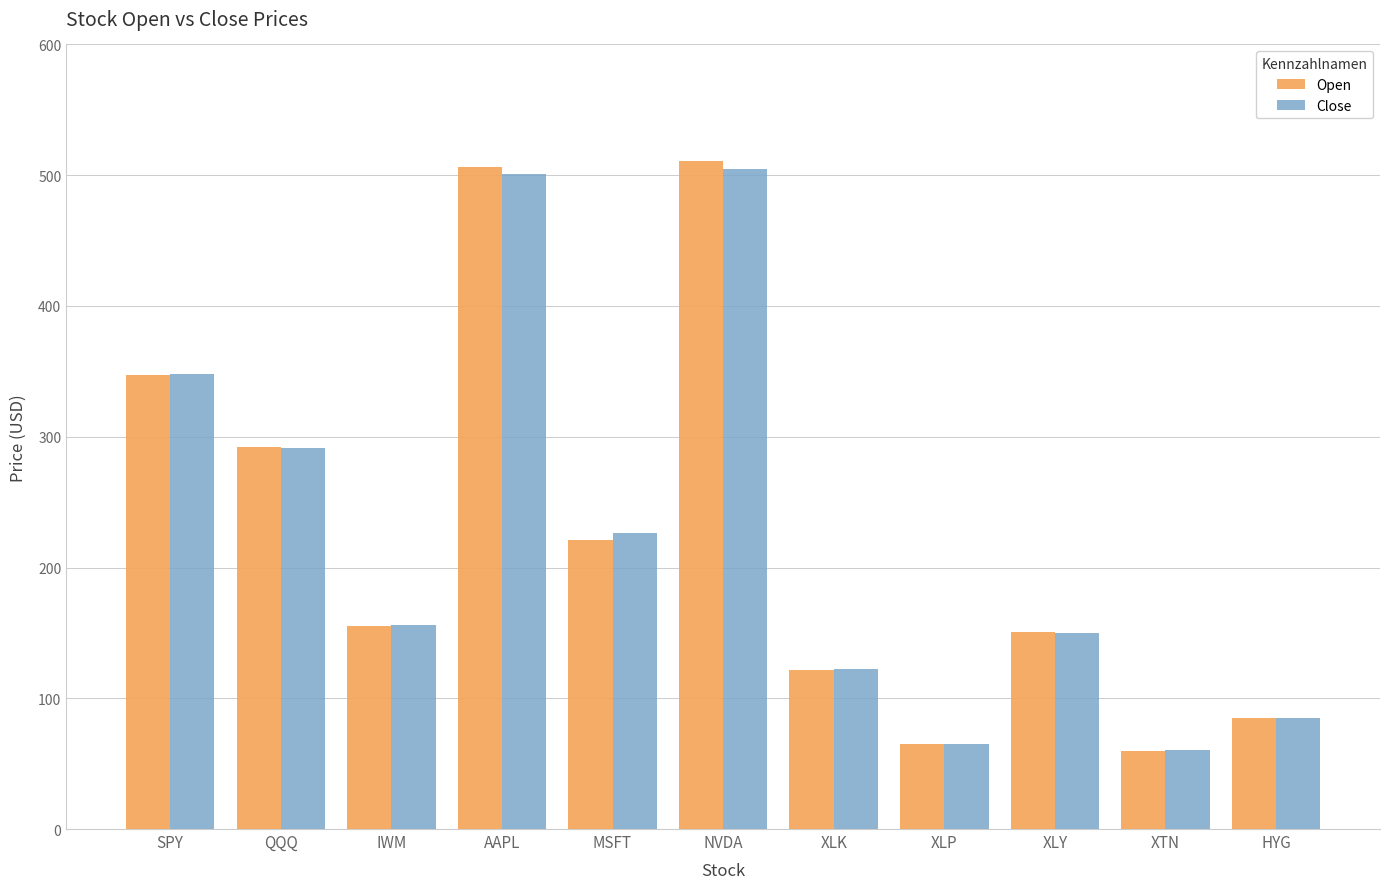

What is the total value across all series at QQQ?

583.0